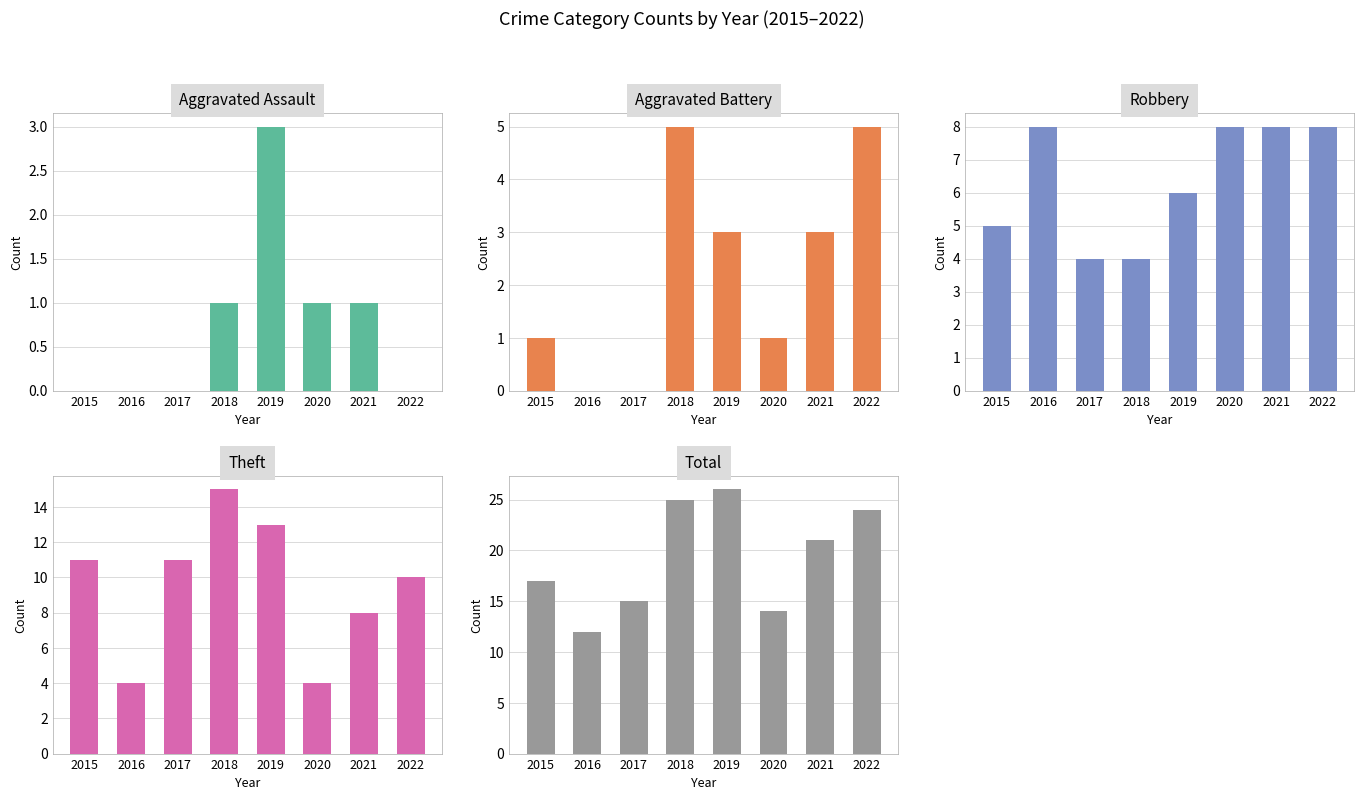

What is the spread (max minus min) of values at 2018?

24